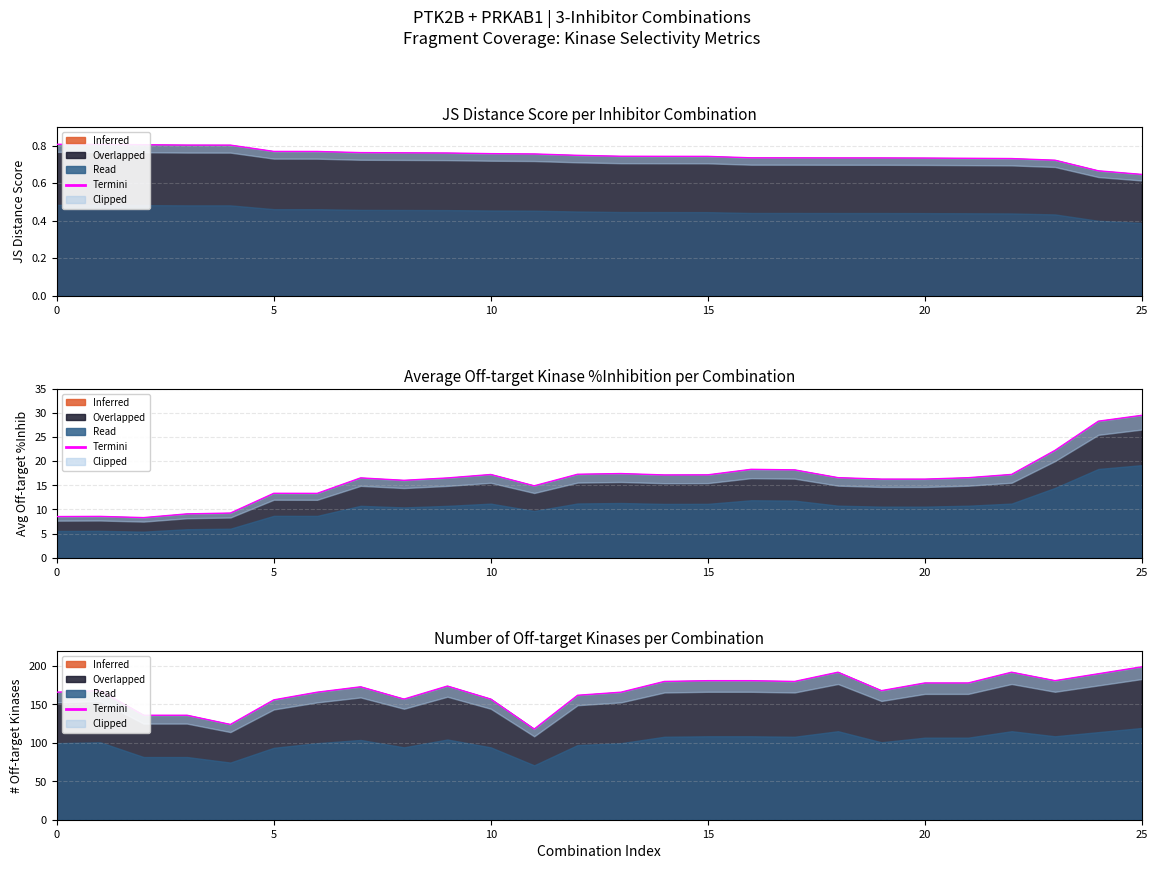

The value at 18 is 192. True or false?

True